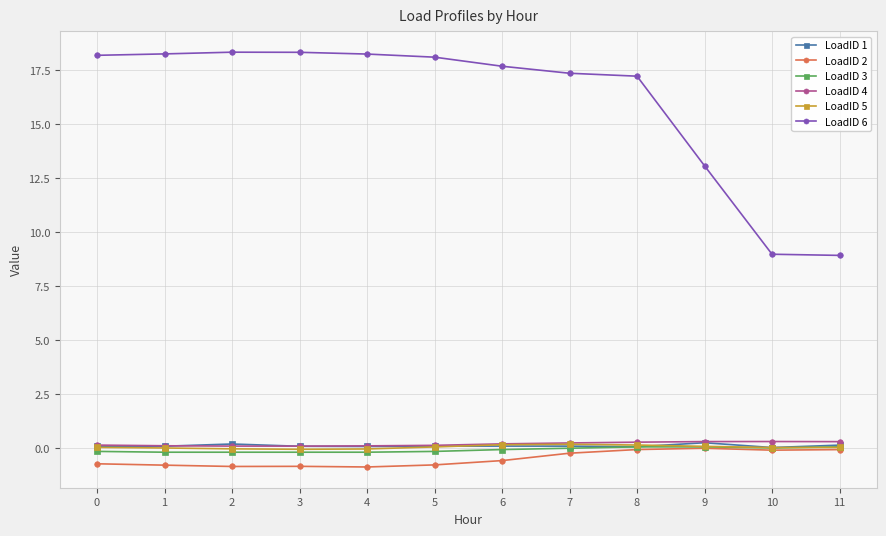

Which series has the largest total across all categories?

LoadID 6